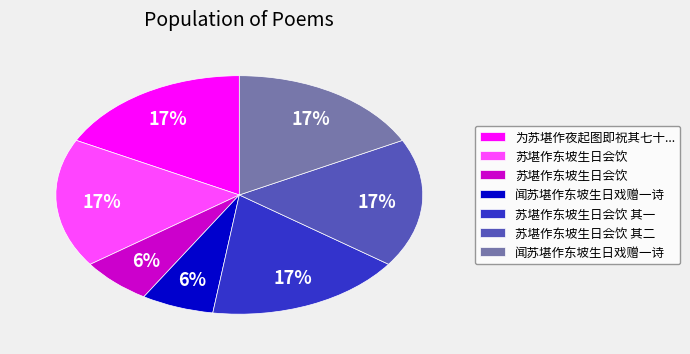

Is there any slice that represents more than half of the pie?

No